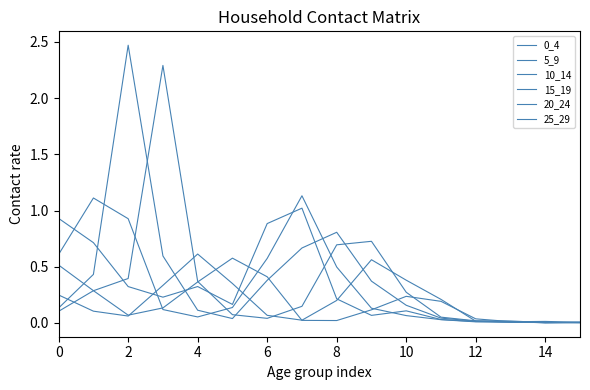

Does the chart display data point markers on the line(s)?

No